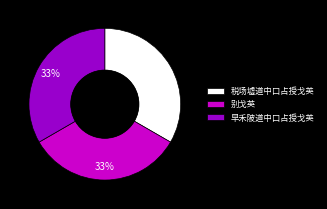

True or false: 税场墟道中口占授戈英 accounts for 42% of the total.

False